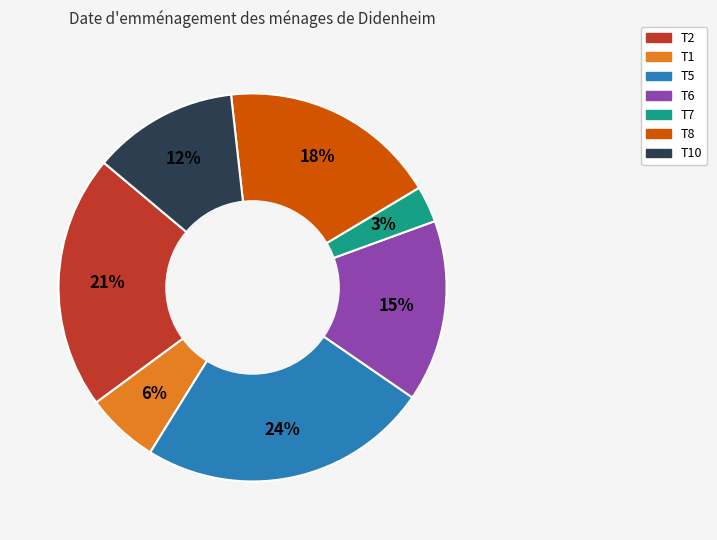

Rank the categories by value from lowest to highest.

T7, T1, T10, T6, T8, T2, T5